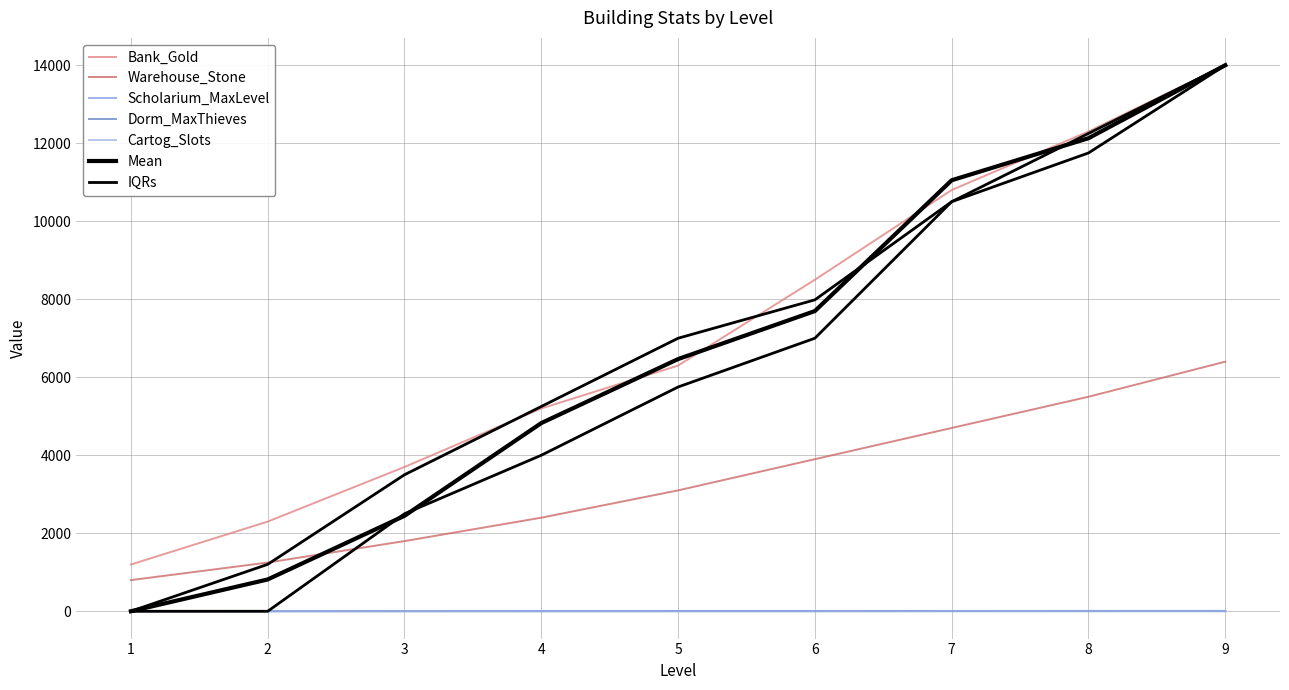

What is the smallest value displayed?

1